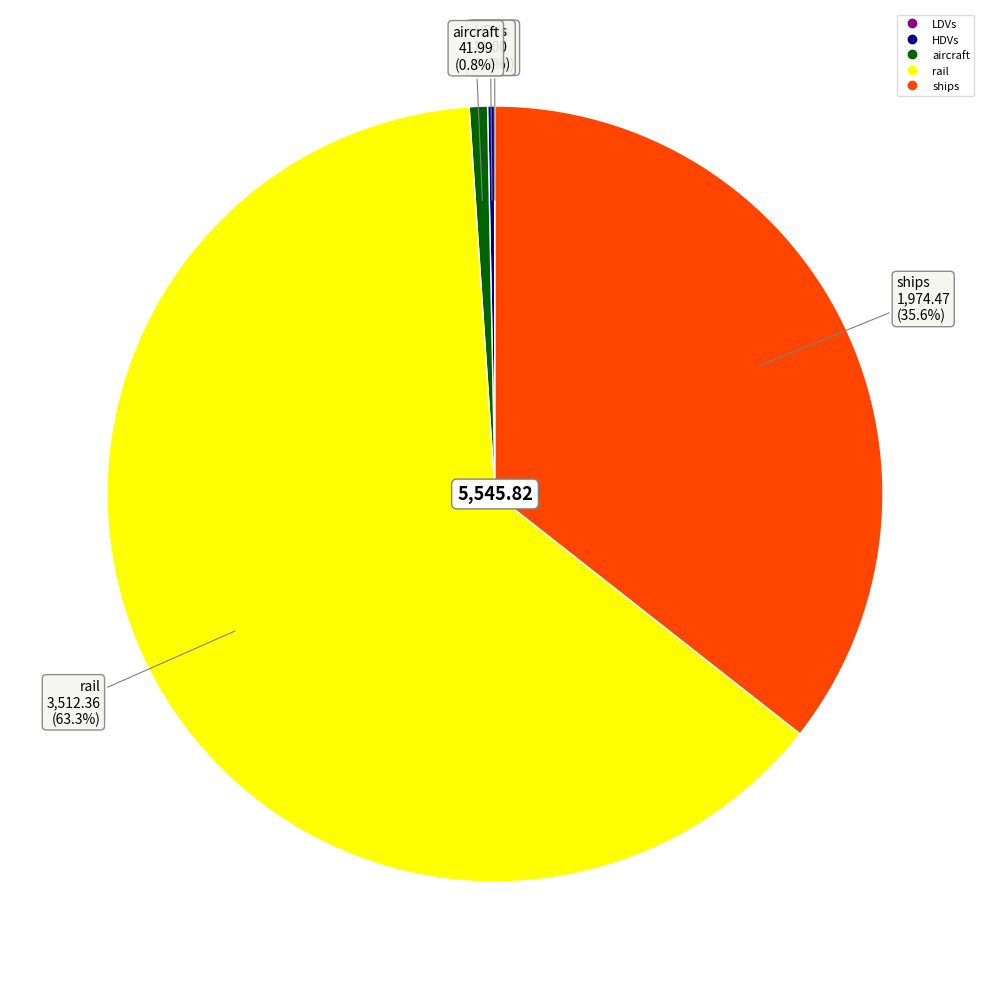

Does rail account for over 50% of the chart?

Yes